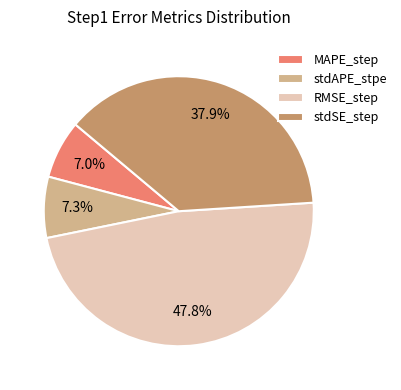

What is the largest slice in the pie chart?

RMSE_step